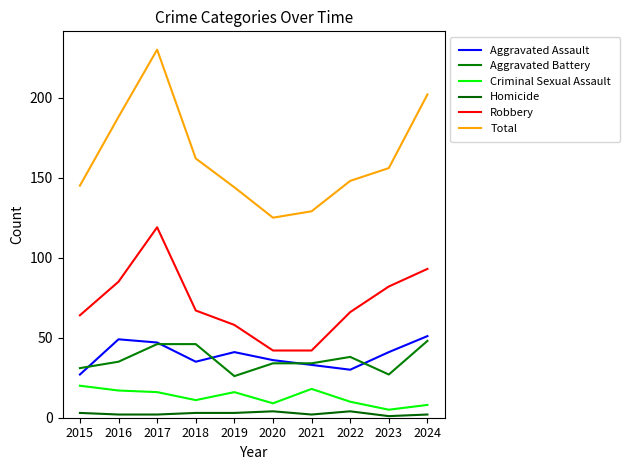

Which label corresponds to the largest value in the chart?

2017